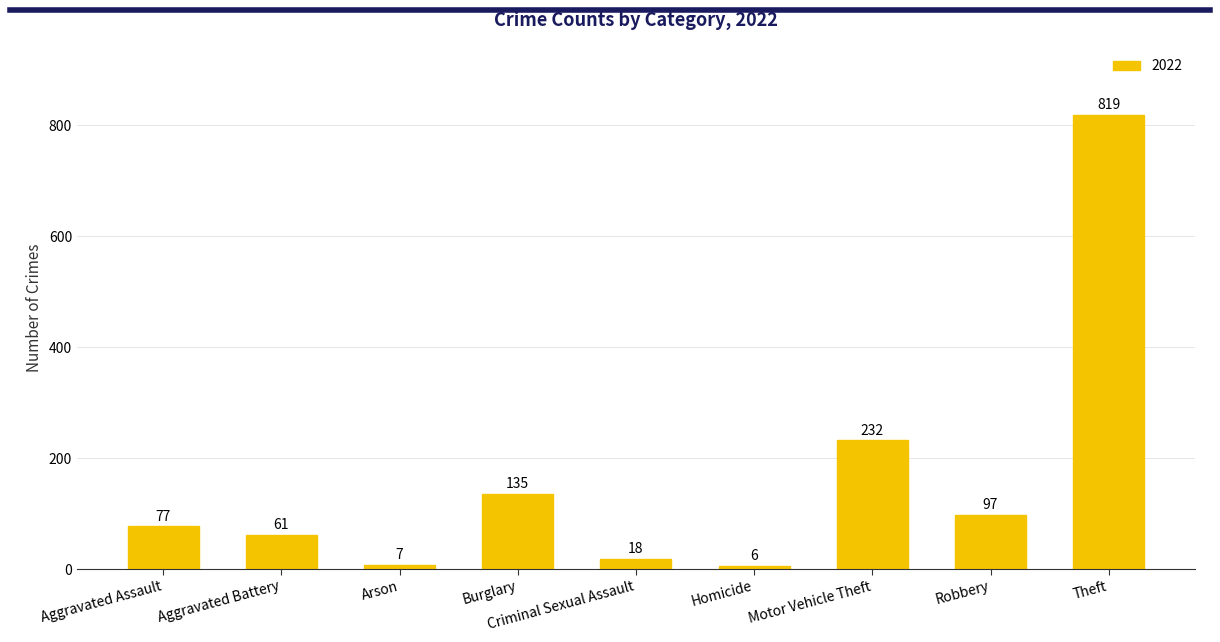

True or false: the data shows 182 at Burglary.

False